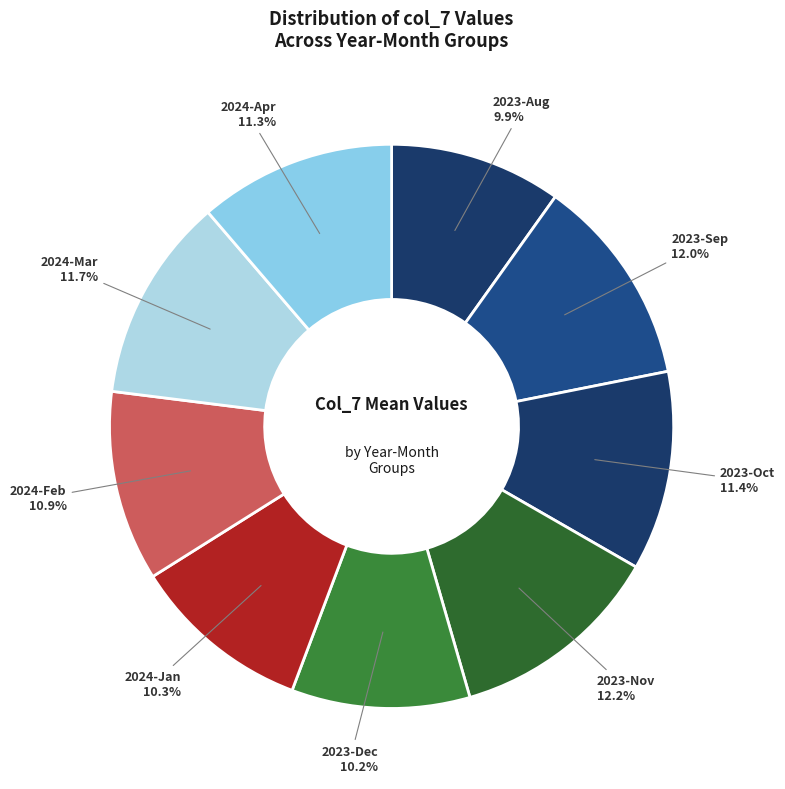

Combined, do 2024-Feb and 2023-Nov account for over 50%?

No